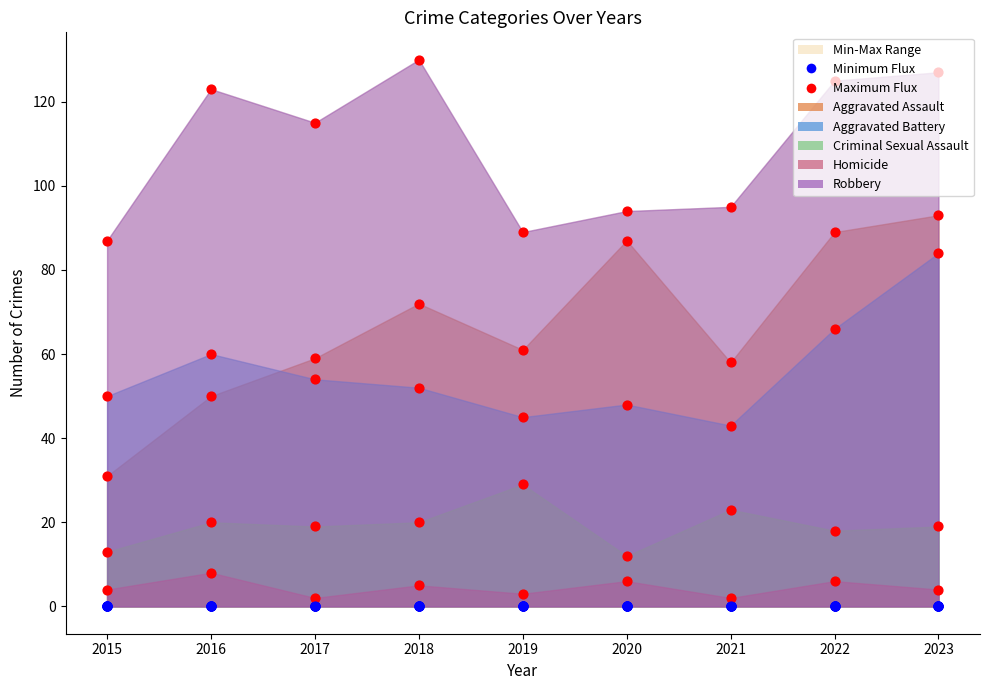

At how many categories does at least one series exceed 103?

5